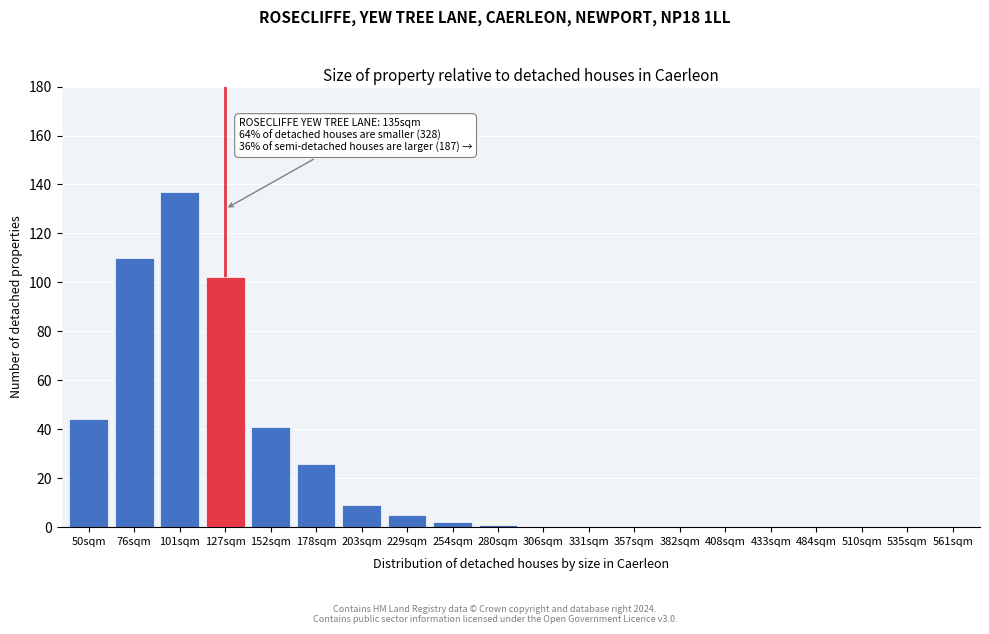

Reading left to right, transcribe all the data shown in this chart.

50sqm=44	76sqm=110	101sqm=137	127sqm=102	152sqm=41	178sqm=26	203sqm=9	229sqm=5	254sqm=2	280sqm=1	306sqm=0	331sqm=0	357sqm=0	382sqm=0	408sqm=0	433sqm=0	484sqm=0	510sqm=0	535sqm=0	561sqm=0